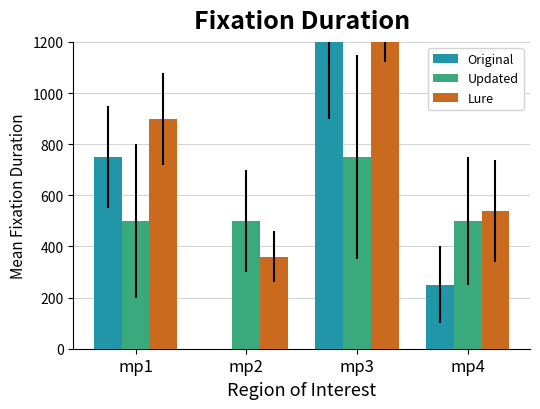

The value of Lure at mp4 is 540. True or false?

True